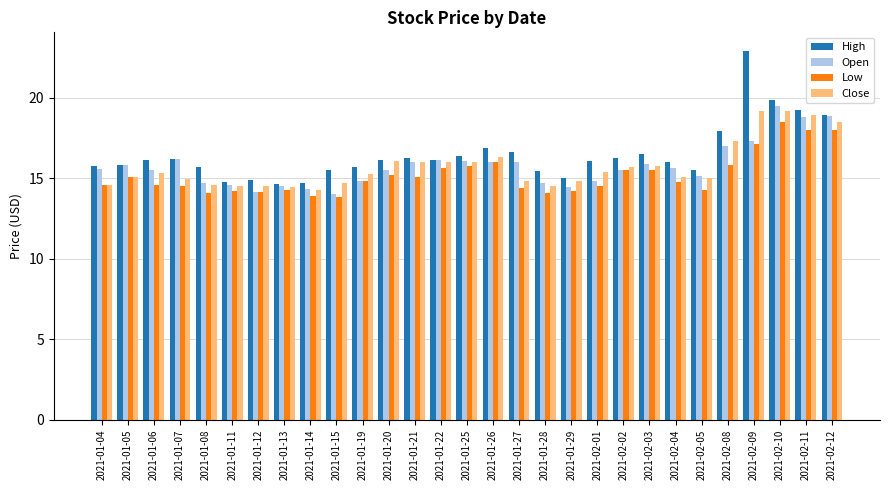

What is the label of the 15th bar from the left?

2021-01-25